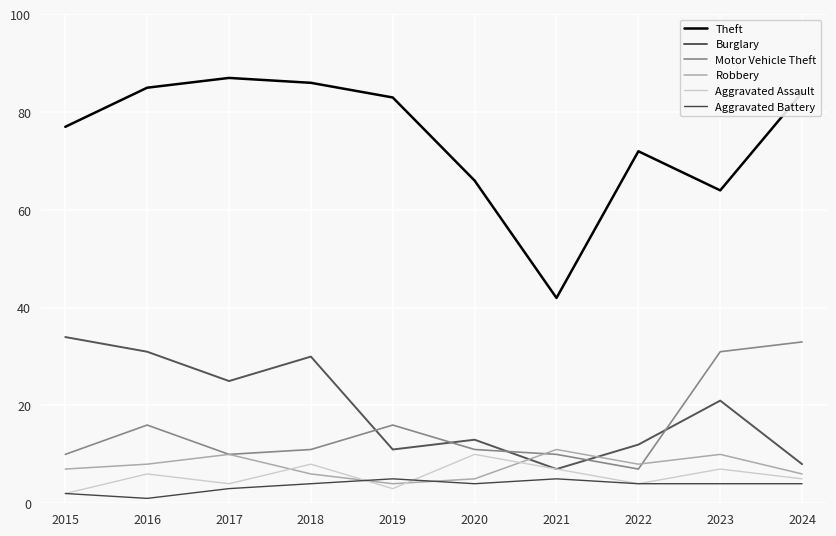

After their last crossing, which series has the higher values: Motor Vehicle Theft or Burglary?

Motor Vehicle Theft